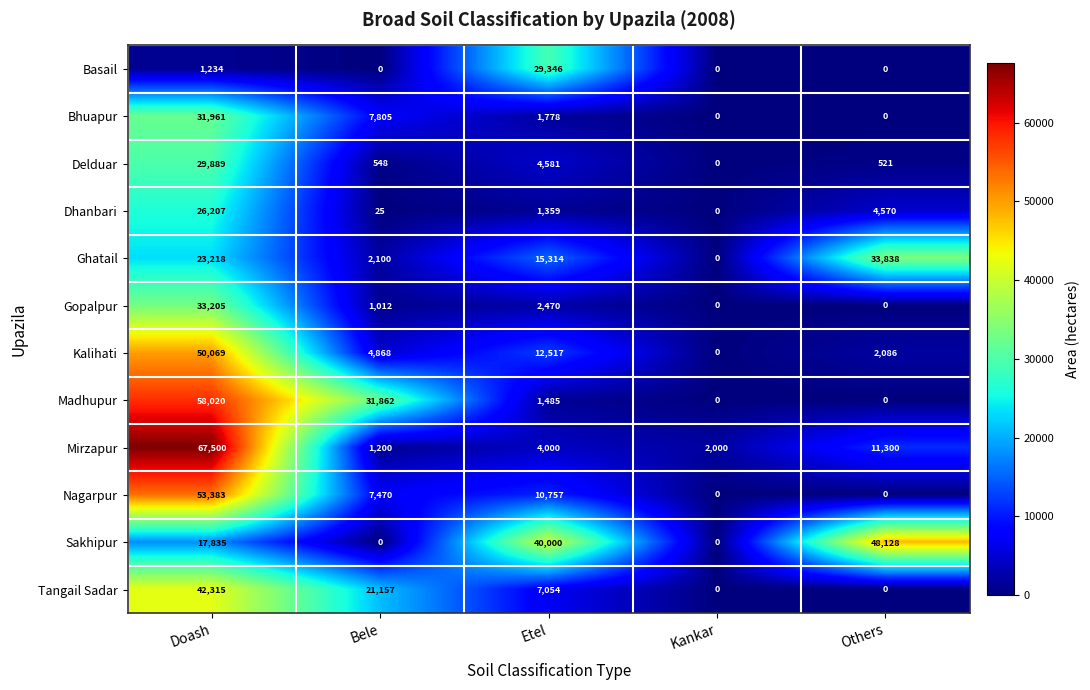

Is it true that Nagarpur equals 10757 at Etel?

True